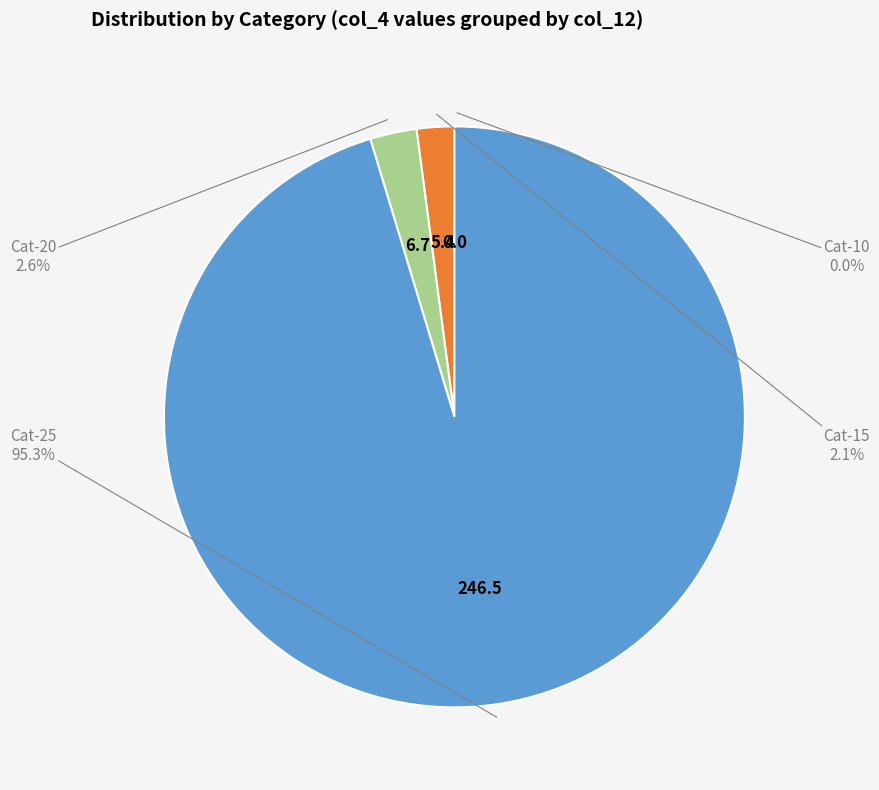

Does any single category account for the majority?

Yes